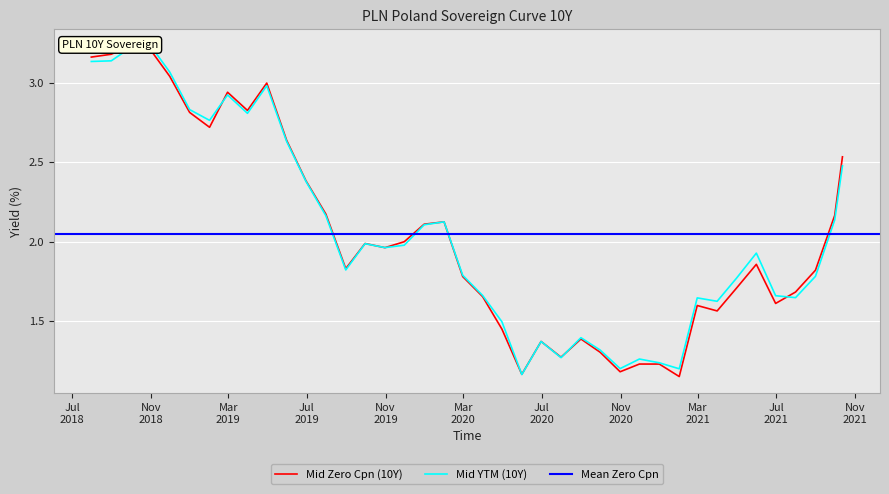

True or false: Mid Zero Cpn (10Y) has a value of 1.5 at 2020-01-31.

False